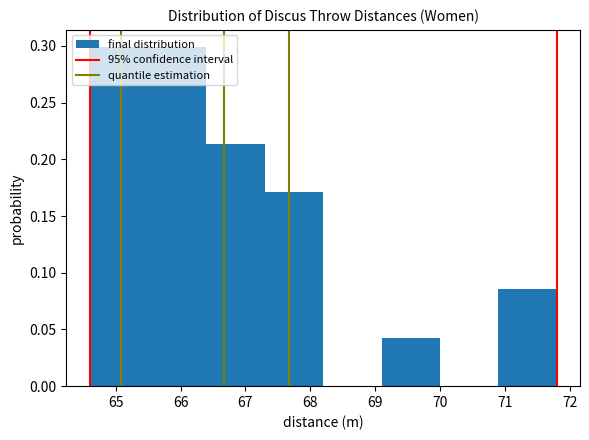

Reading left to right, list every bar in this chart as the range it spans on the x-axis followed by its height. The values are not printed on the chart, so give them approximately, as read against the axis.

64.6 to 65.5: 0.300
65.5 to 66.4: 0.300
66.4 to 67.3: 0.215
67.3 to 68.2: 0.170
68.2 to 69.1: 0
69.1 to 70.0: 0.045
70.0 to 70.9: 0
70.9 to 71.8: 0.085